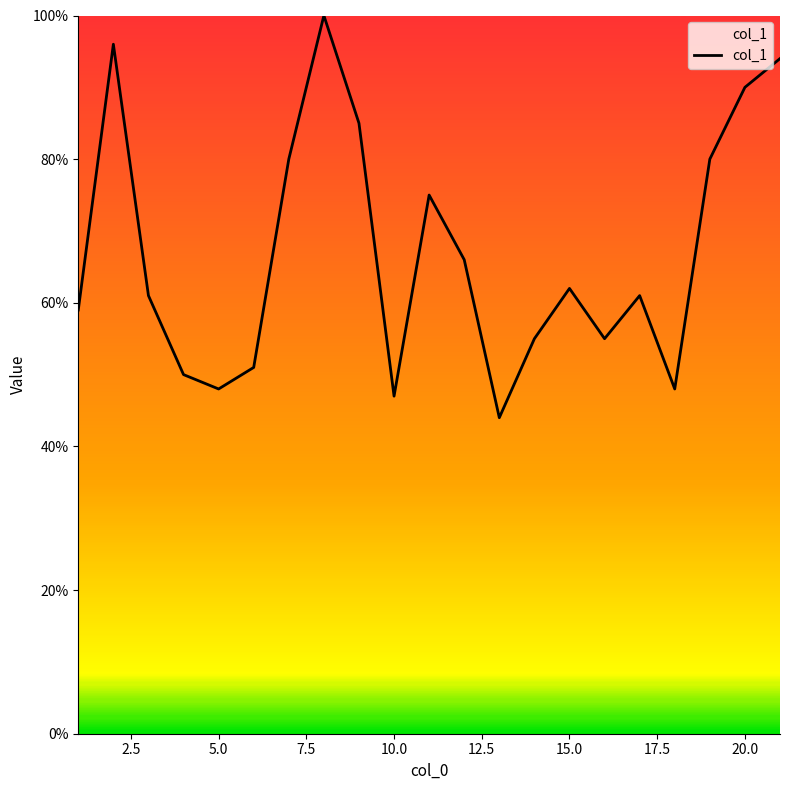

How many series are shown in this chart?

1